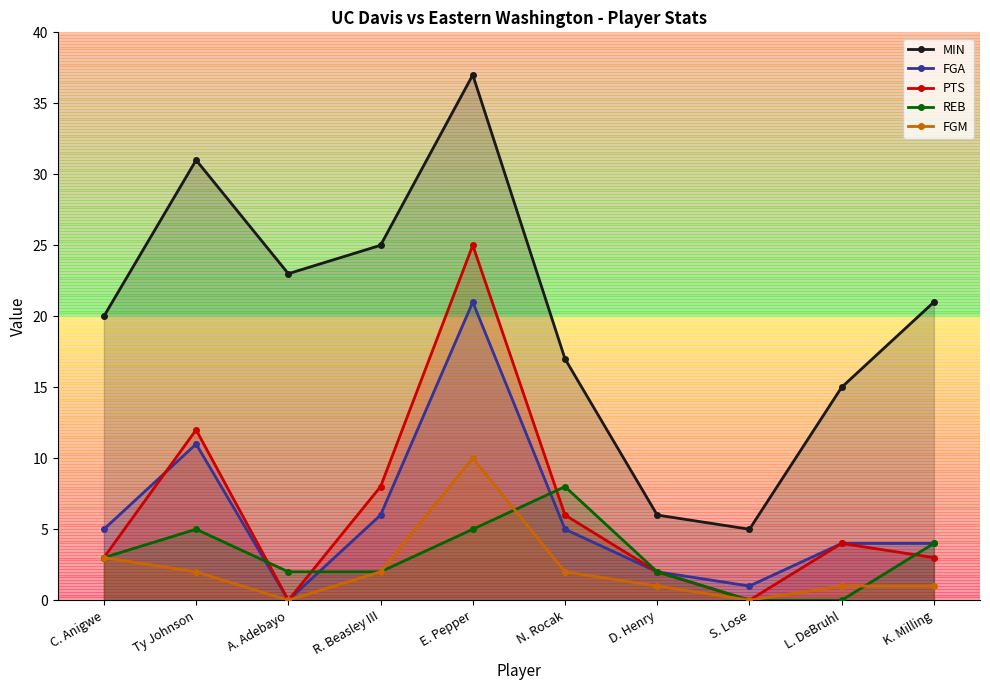

How many values in FGM are above zero?

8